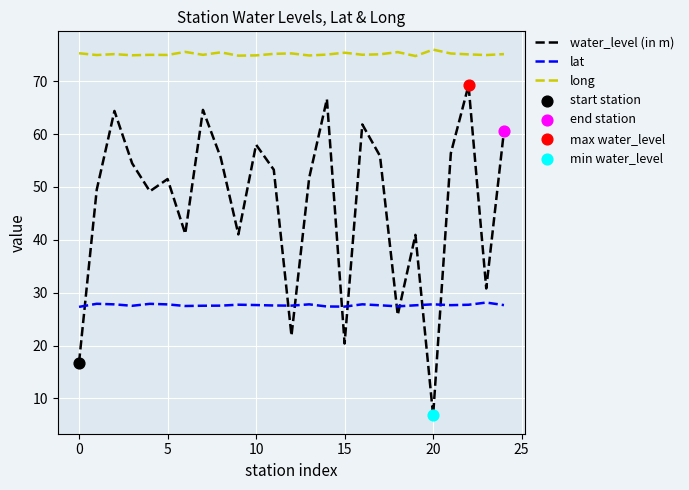

Which series has the largest total across all categories?

long